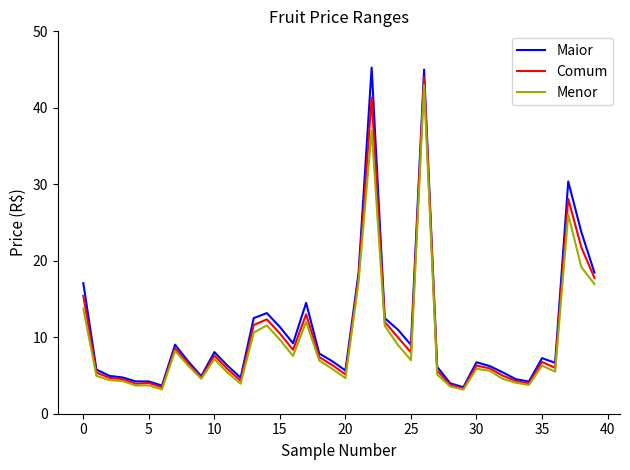

Which series has the largest range (max minus min)?

Maior